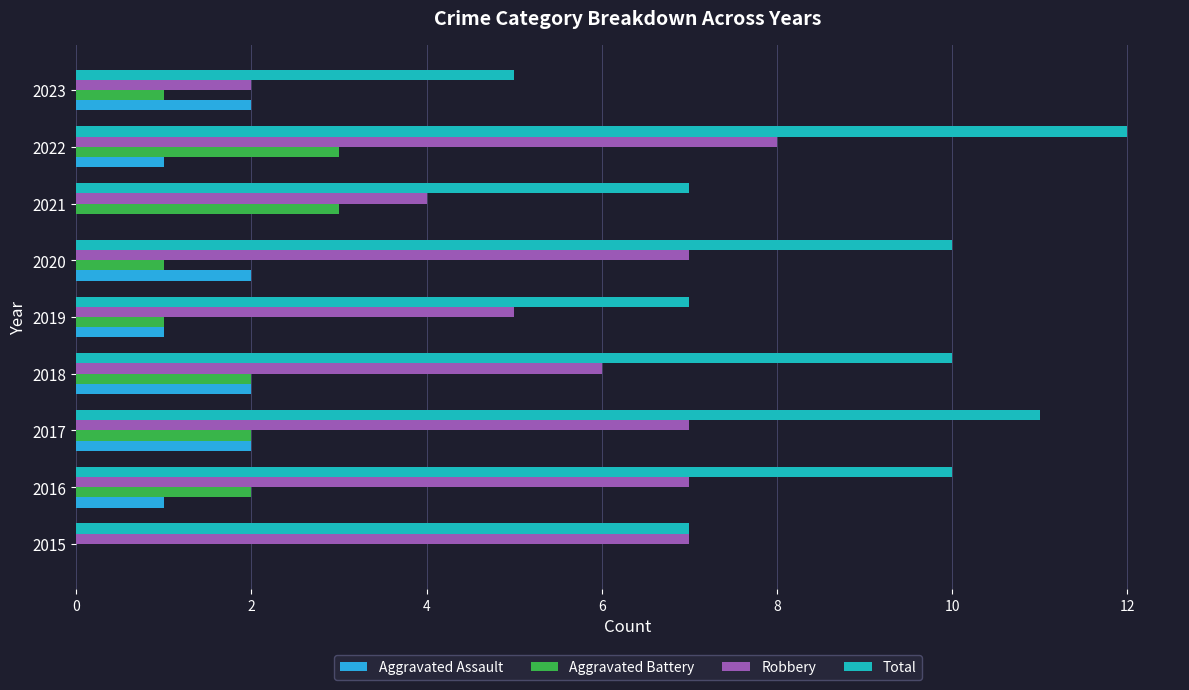

The Robbery series shows 9 at 2017. True or false?

False